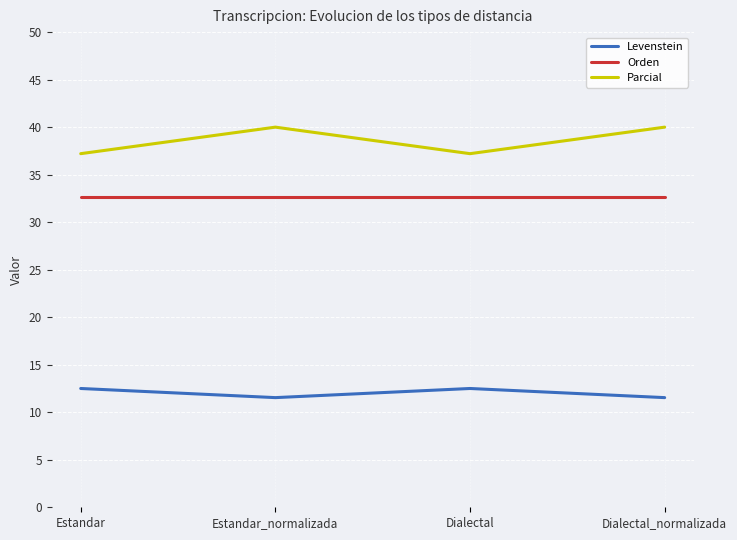

Reading left to right, what are all the values shown in this chart?

Levenstein: 12.5	11.5	12.5	11.5
Orden: 32.7	32.7	32.7	32.7
Parcial: 37.2	40.0	37.2	40.0